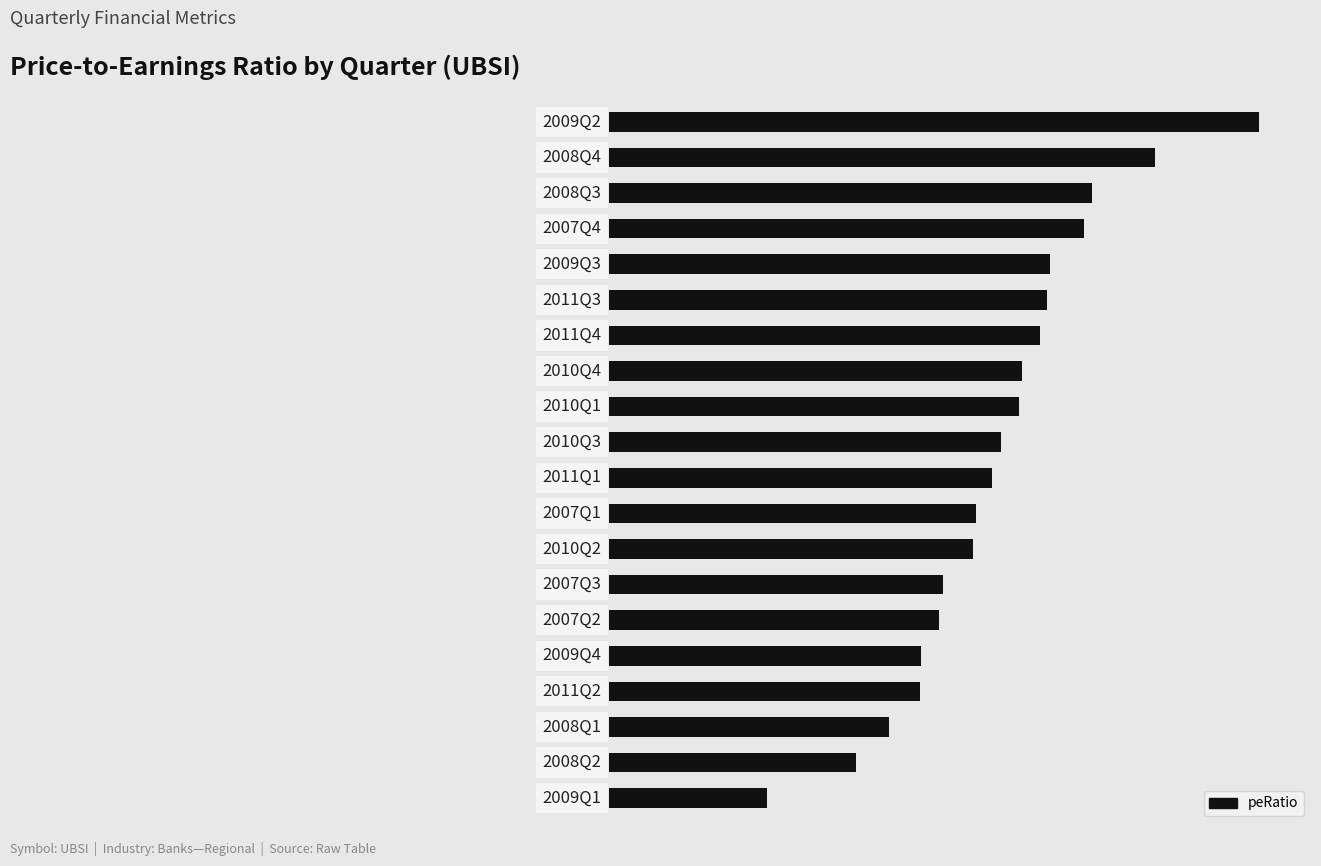

What is the smallest value displayed?

6.3